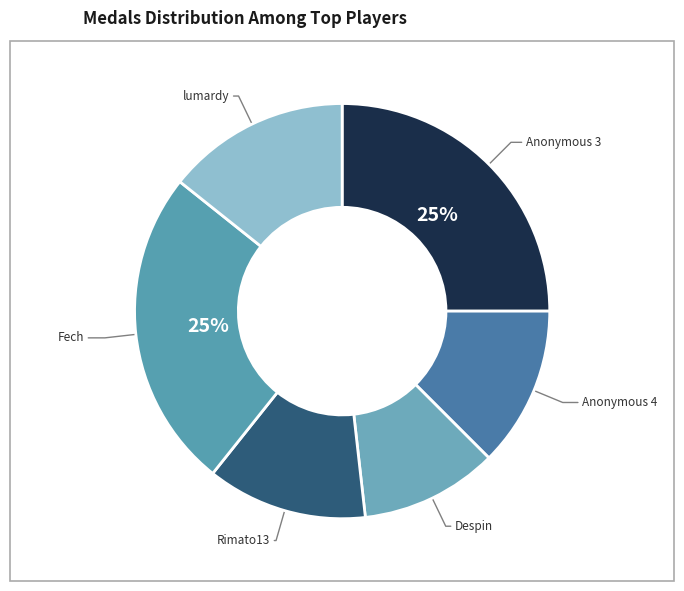

Between lumardy and Rimato13, which is larger?

lumardy